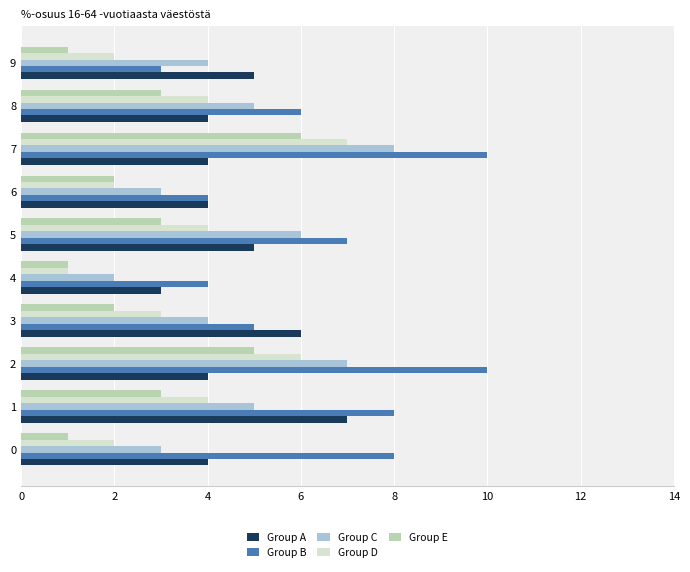

What is the difference between the maximum and minimum values in the Group A series?

4